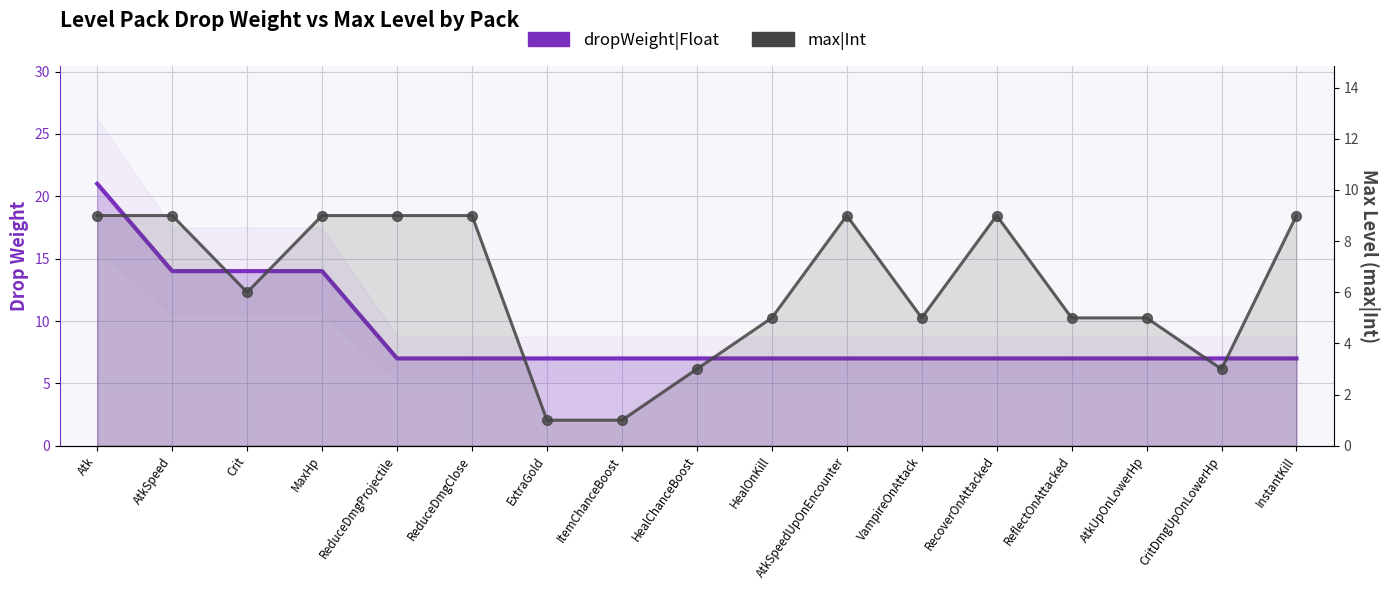

What are all the series names shown in the legend?

dropWeight|Float, max|Int